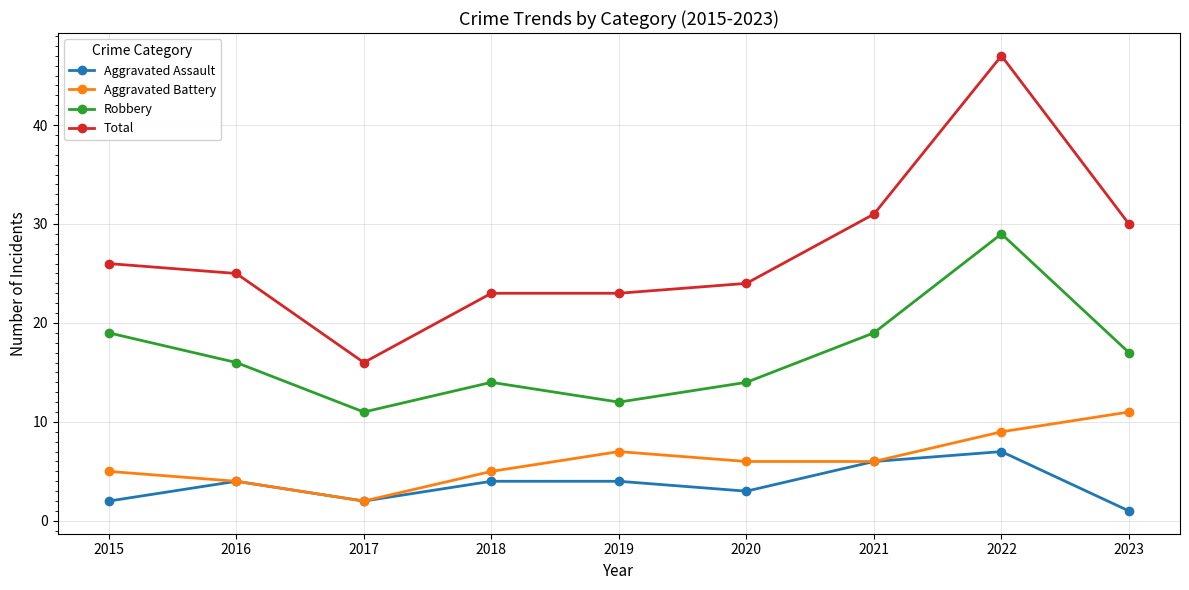

Is it true that Aggravated Assault equals 2 at 2022?

False